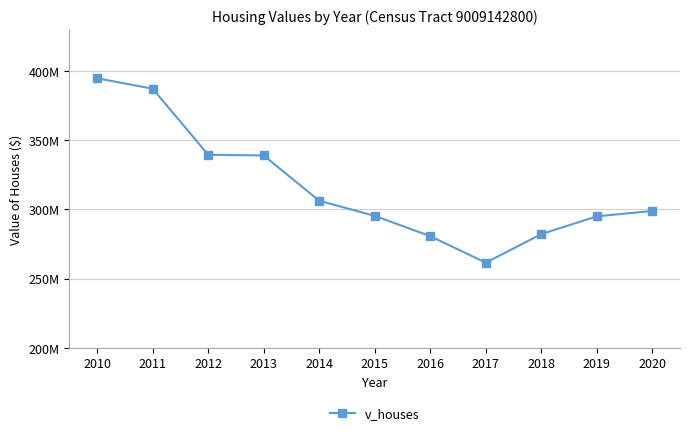

How many points are lower than both their immediate neighbors (excluding endpoints)?

1